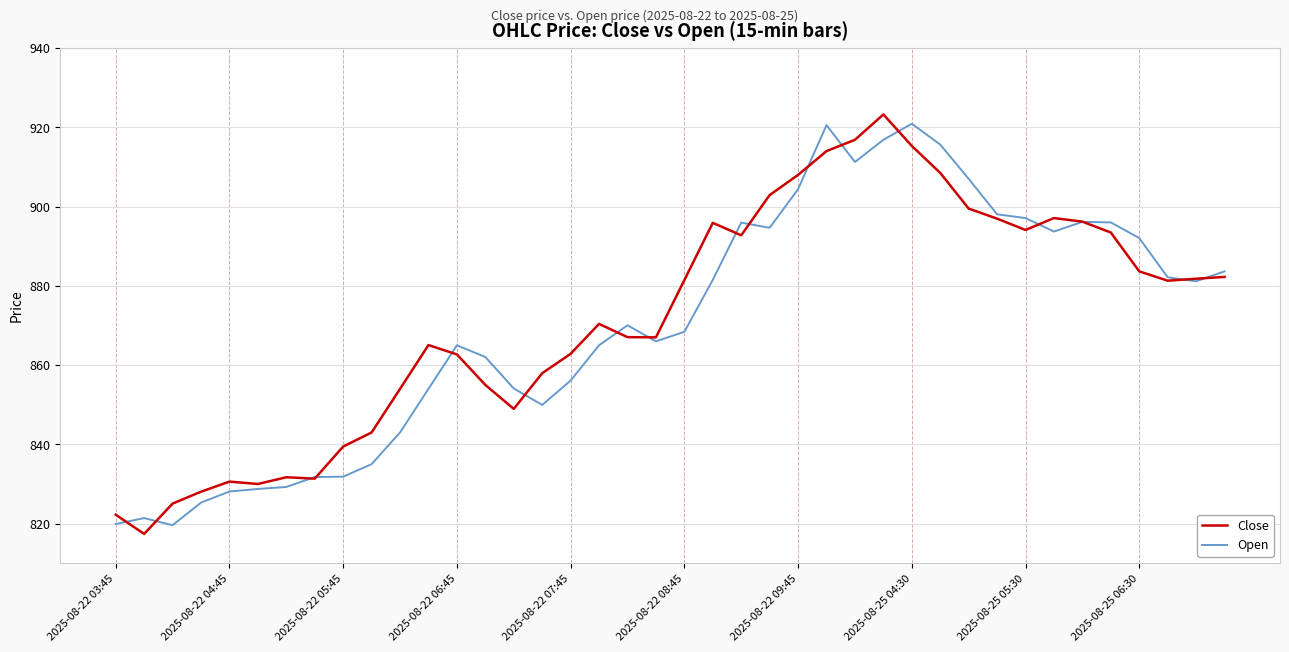

What is the lowest value of the Open series?

819.6